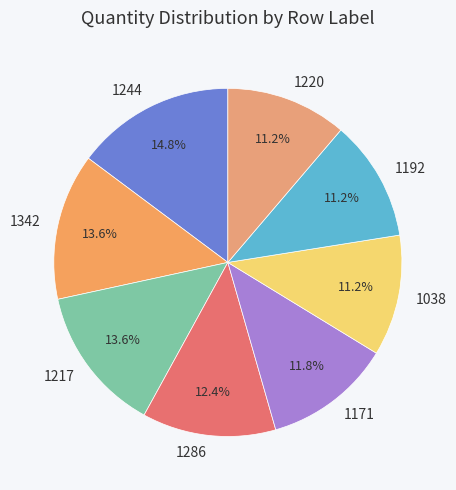

Is it true that 1286 is 25% of the pie?

False